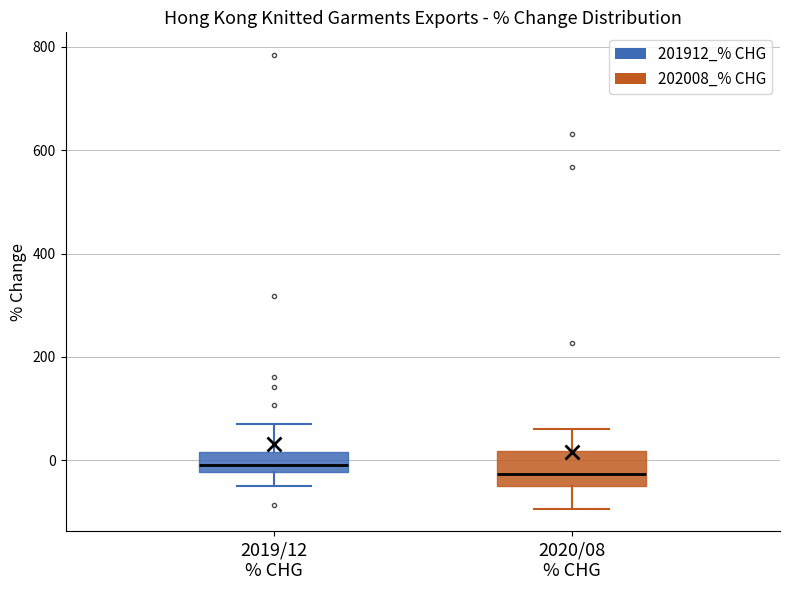

Where is the lower edge of the box for 2020/08 % CHG on the y-axis? The values are not printed on the chart, so give them approximately, as read against the axis.

-60